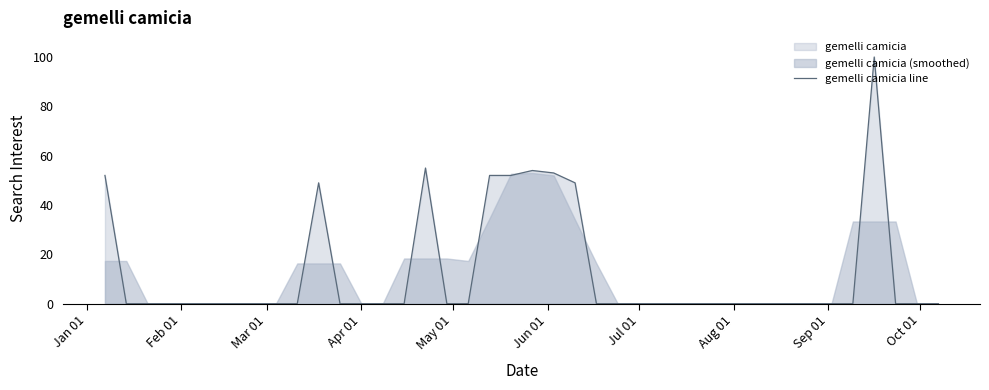

Reading left to right, extract all data points from this chart.

52	0	0	0	0	0	0	0	0	0	49	0	0	0	0	55	0	0	52	52	54	53	49	0	0	0	0	0	0	0	0	0	0	0	0	0	100	0	0	0